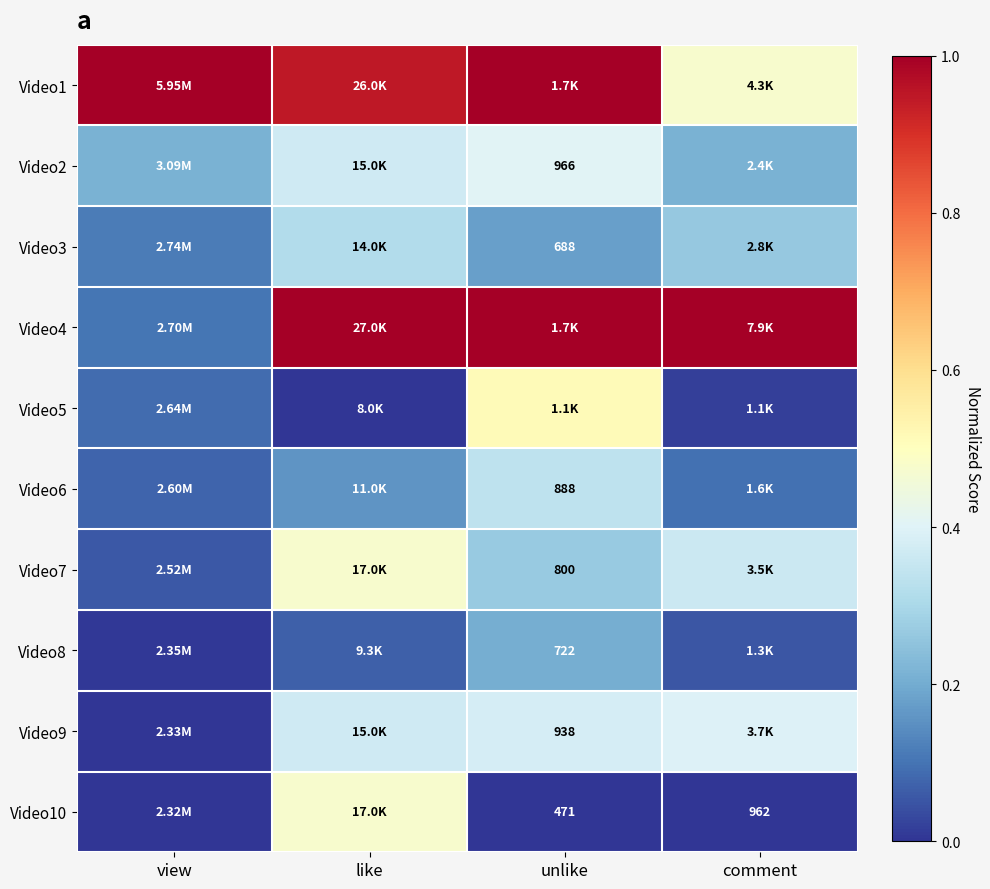

Between view and like, which series saw the biggest shift?

Video4